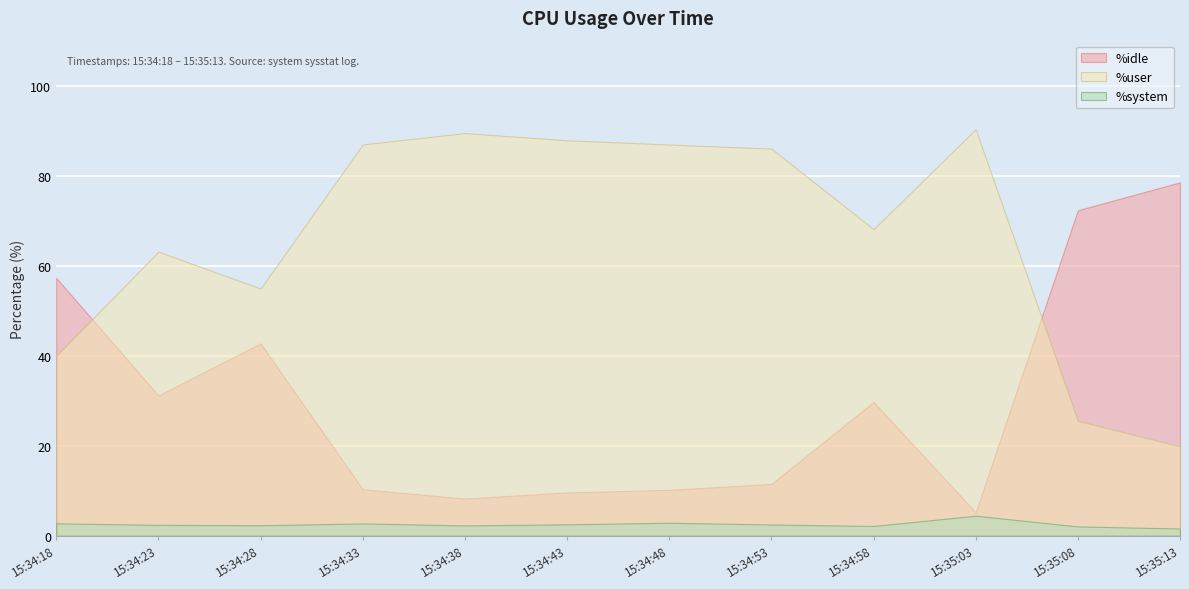

How many interior local valleys does the %user series have?

2